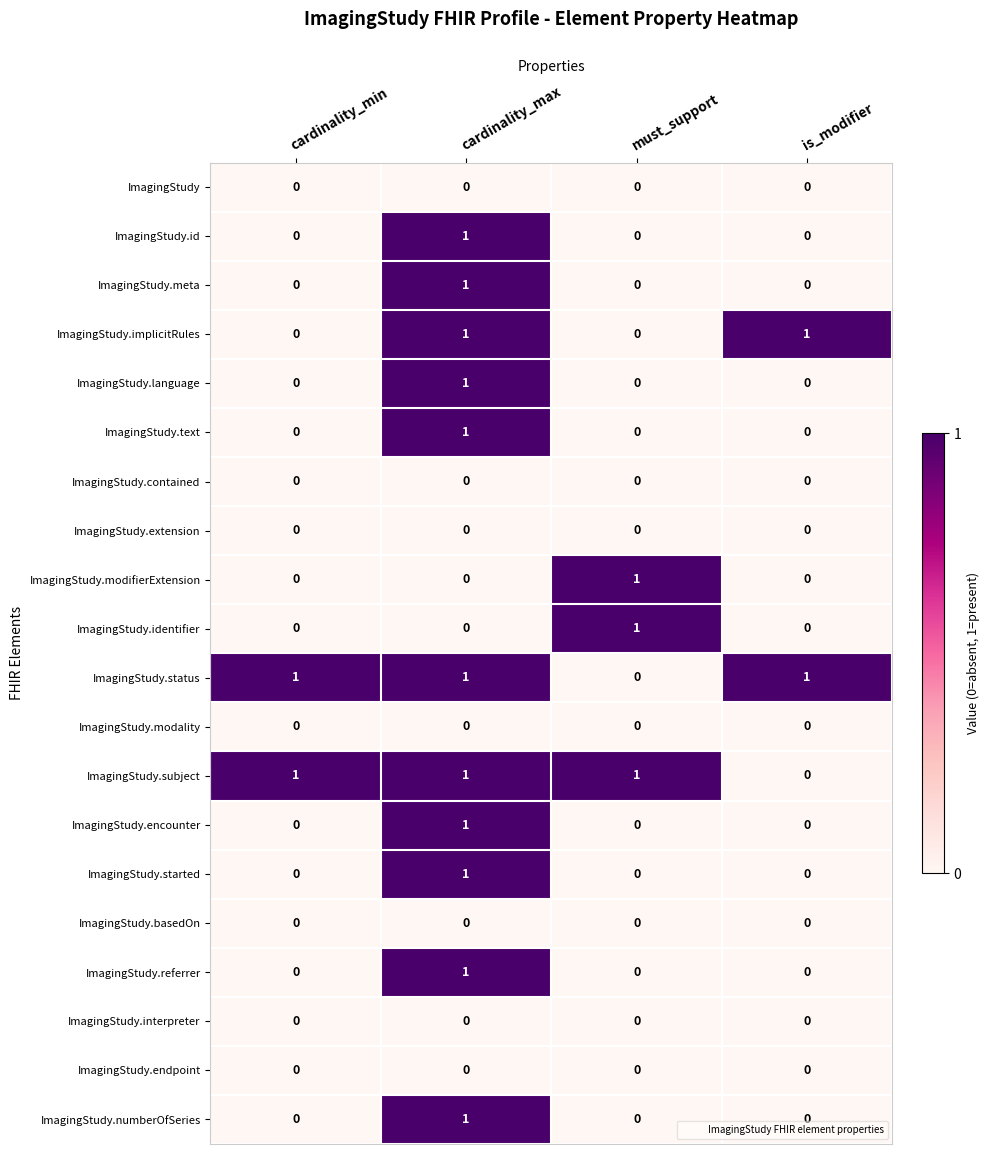

What is the maximum value shown in the chart?

1